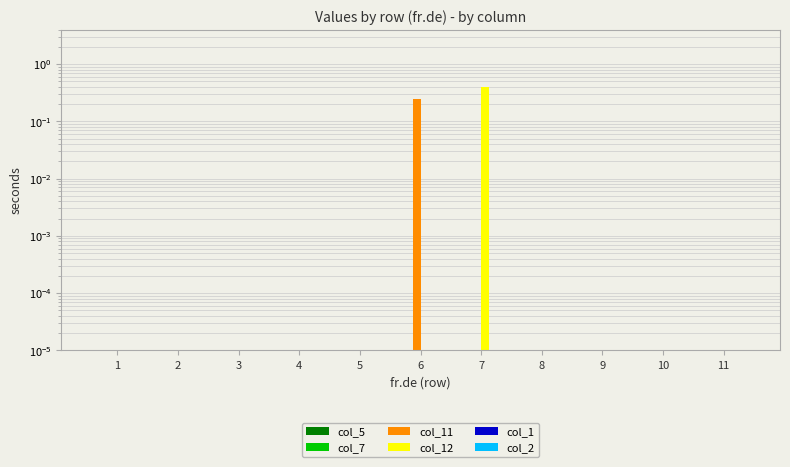

Reading left to right, what are all the values shown in this chart?

col_5: 0.0	0.0	0.0	0.0	0.0	0.0	0.0	0.0	0.0	0.0	0.0
col_7: 0.0	0.0	0.0	0.0	0.0	0.0	0.0	0.0	0.0	0.0	0.0
col_11: 0.0	0.0	0.0	0.0	0.0	0.2	0.0	0.0	0.0	0.0	0.0
col_12: 0.0	0.0	0.0	0.0	0.0	0.0	0.4	0.0	0.0	0.0	0.0
col_1: 0.0	0.0	0.0	0.0	0.0	0.0	0.0	0.0	0.0	0.0	0.0
col_2: 0.0	0.0	0.0	0.0	0.0	0.0	0.0	0.0	0.0	0.0	0.0